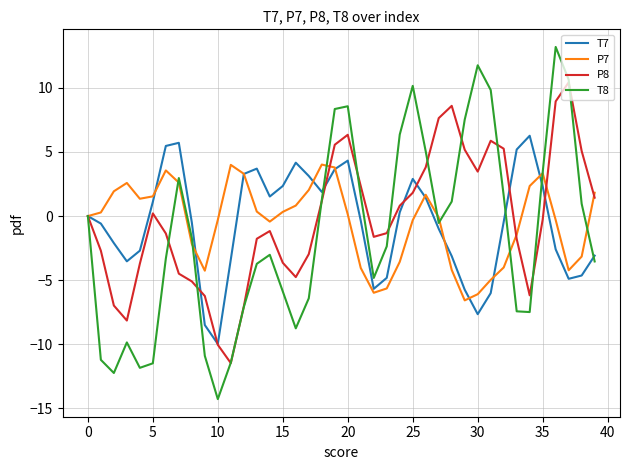

Which series has the widest spread of values?

T8